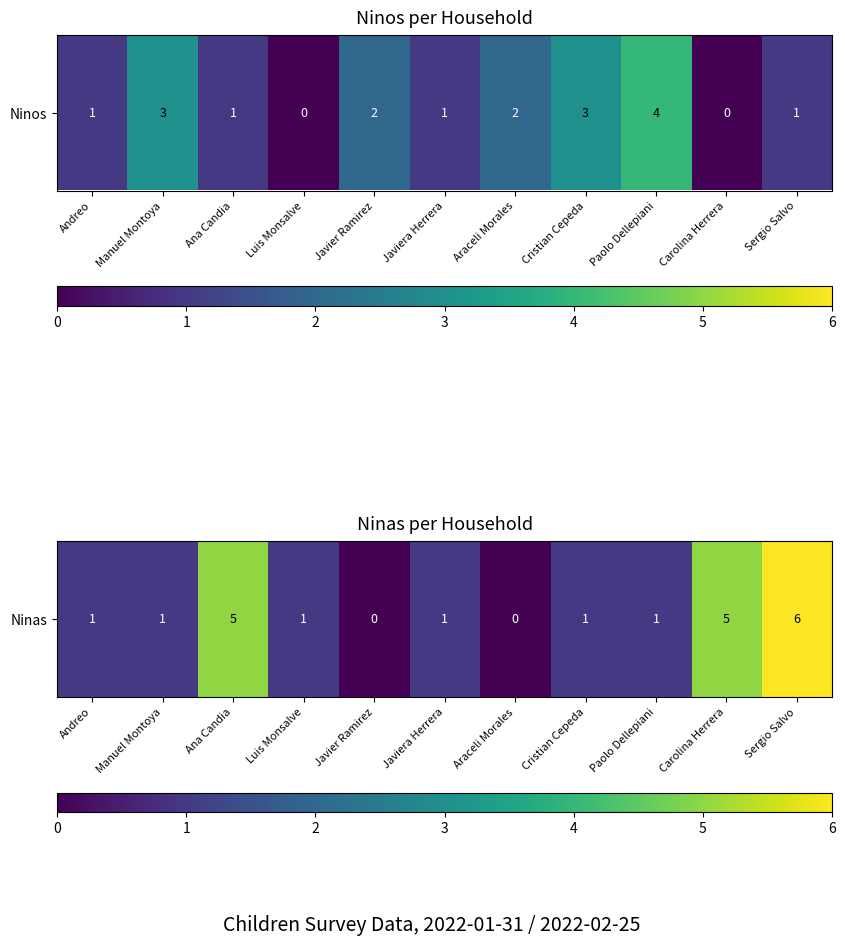

Approximately how many times larger is the value at Ana Candia compared to Sergio Salvo?

0.8